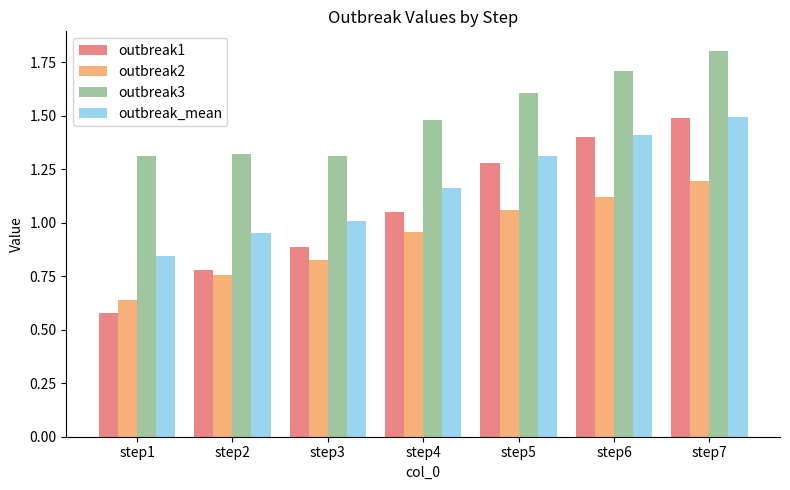

Which series has the widest spread of values?

outbreak1